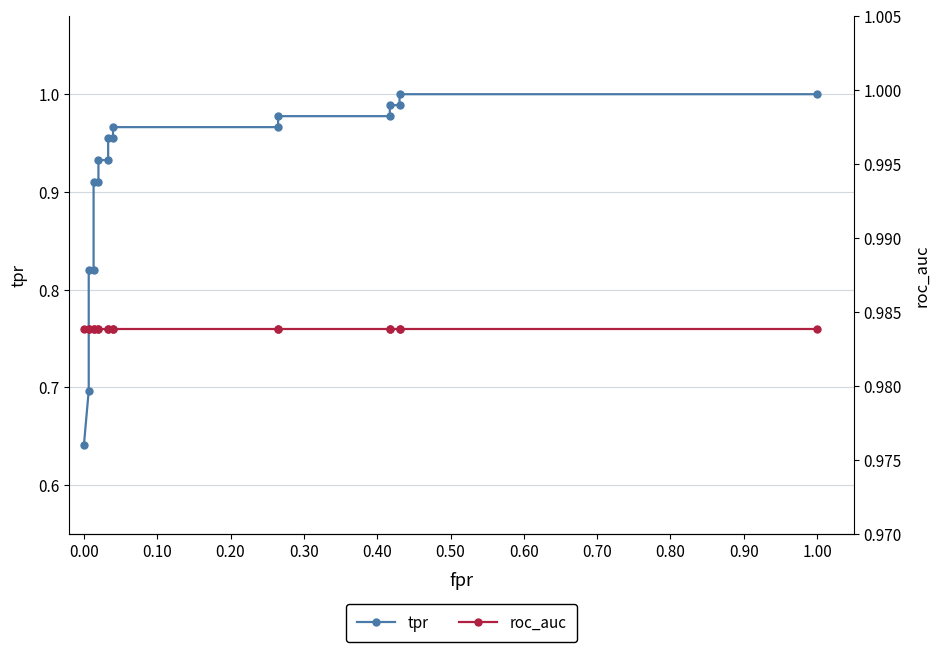

Between 0.10 and 0.00, which is larger?

0.10